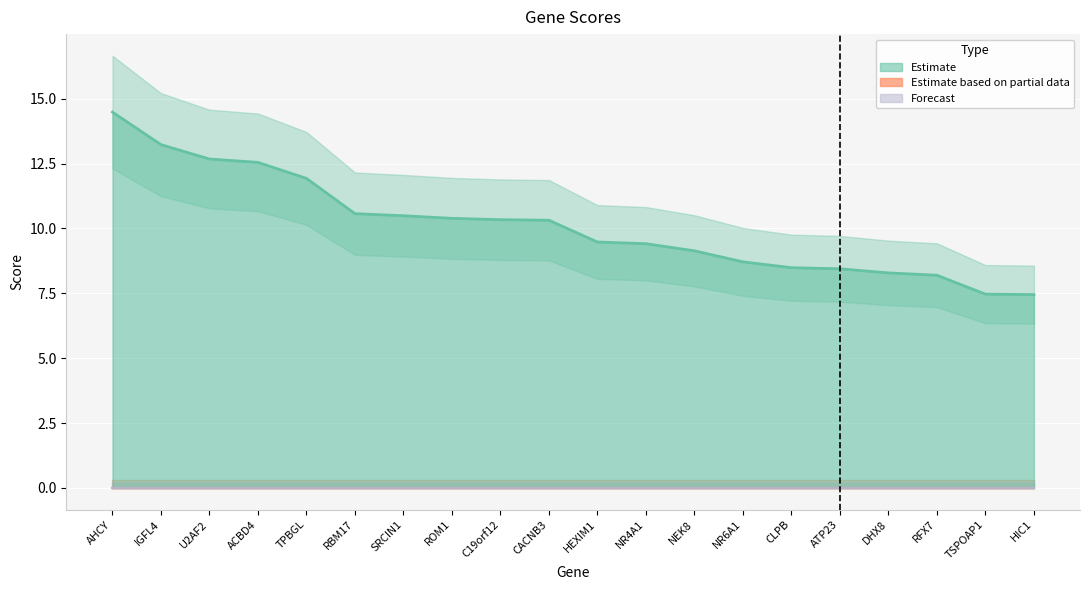

Which category has the highest value across all series?

AHCY